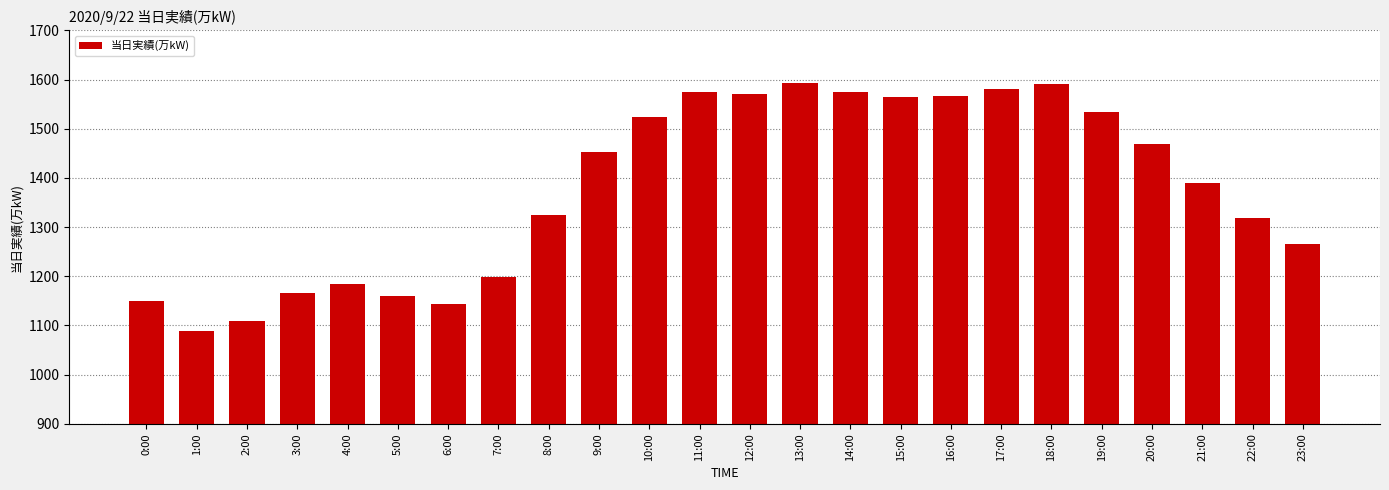

Is it true that the value at 11:00 is 1010?

False